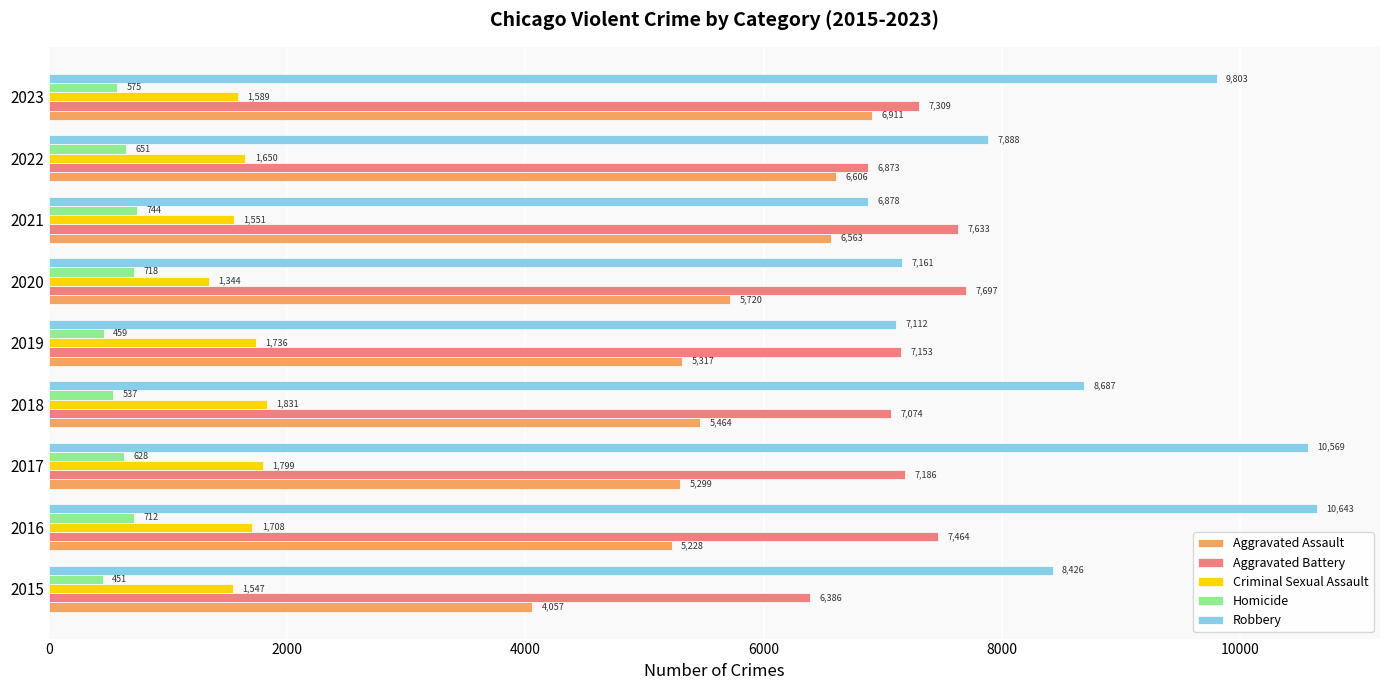

True or false: Aggravated Assault has a value of 9552 at 2020.

False